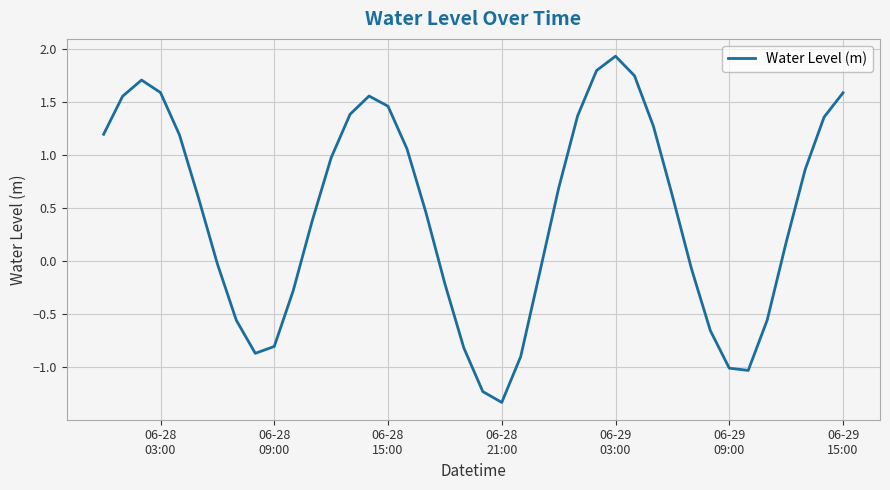

What is the difference between the maximum and minimum values?

3.3